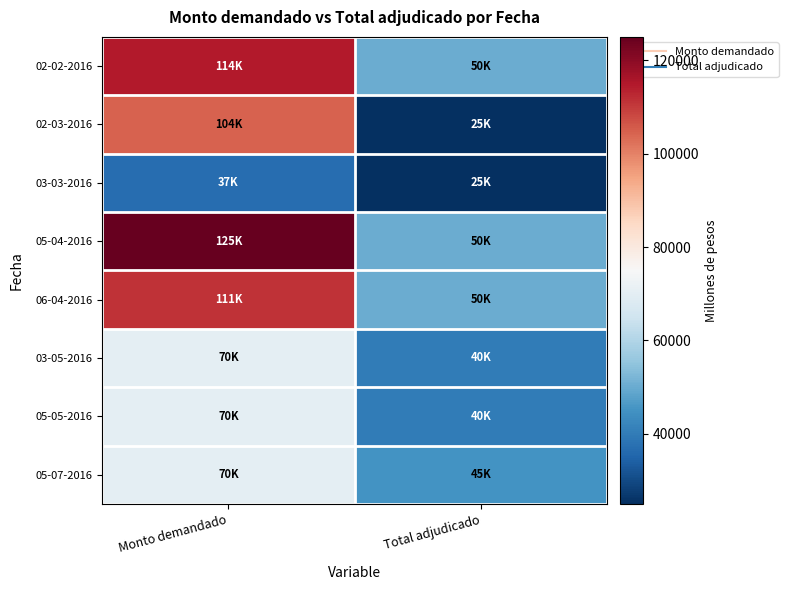

Rank the series at Total adjudicado from lowest to highest value.

02-03-2016, 03-03-2016, 03-05-2016, 05-05-2016, 05-07-2016, 02-02-2016, 05-04-2016, 06-04-2016